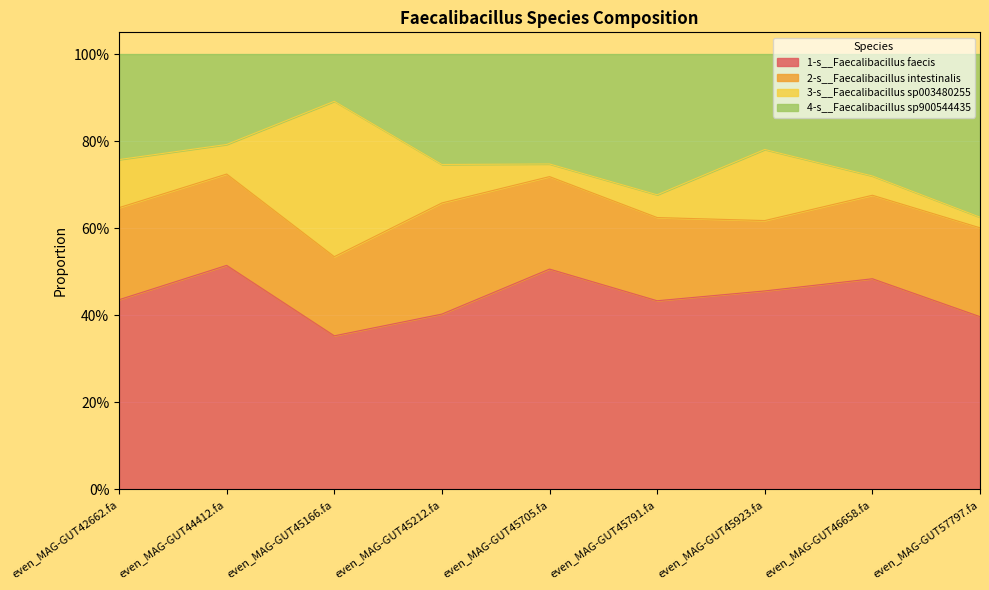

True or false: 1-s__Faecalibacillus faecis and 4-s__Faecalibacillus sp900544435 intersect in this chart.

False